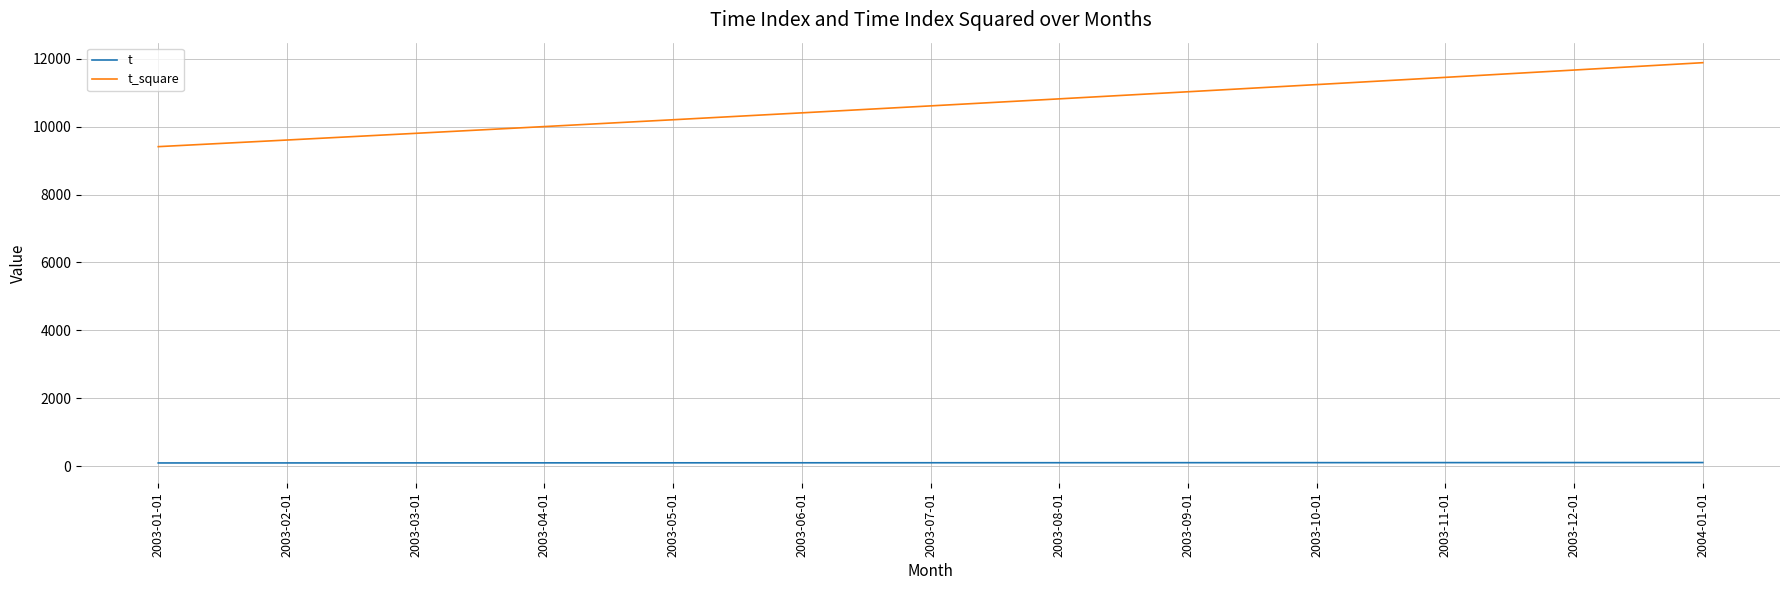

The t_square series shows 10404 at 2003-06-01. True or false?

True